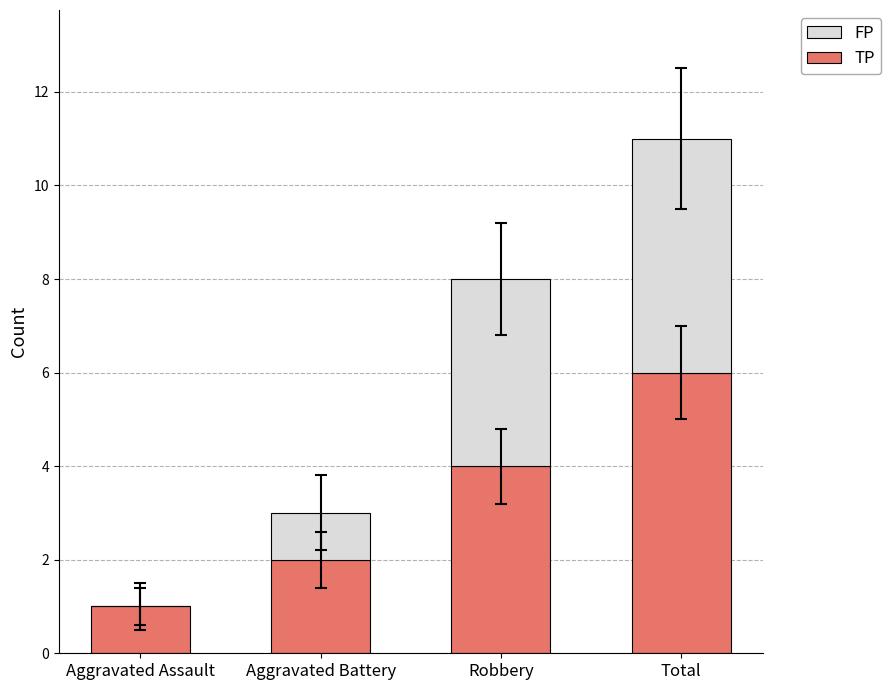

The value of TP at Robbery is 4. True or false?

True